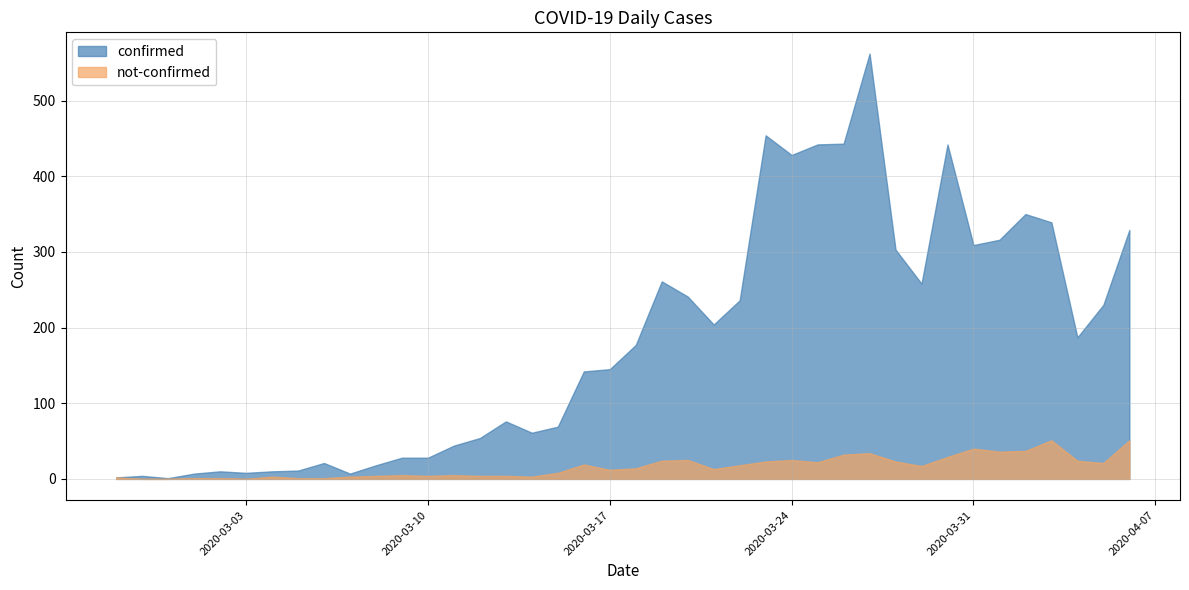

What is the difference between the confirmed values at 2020-04-04 and 2020-03-20?

54